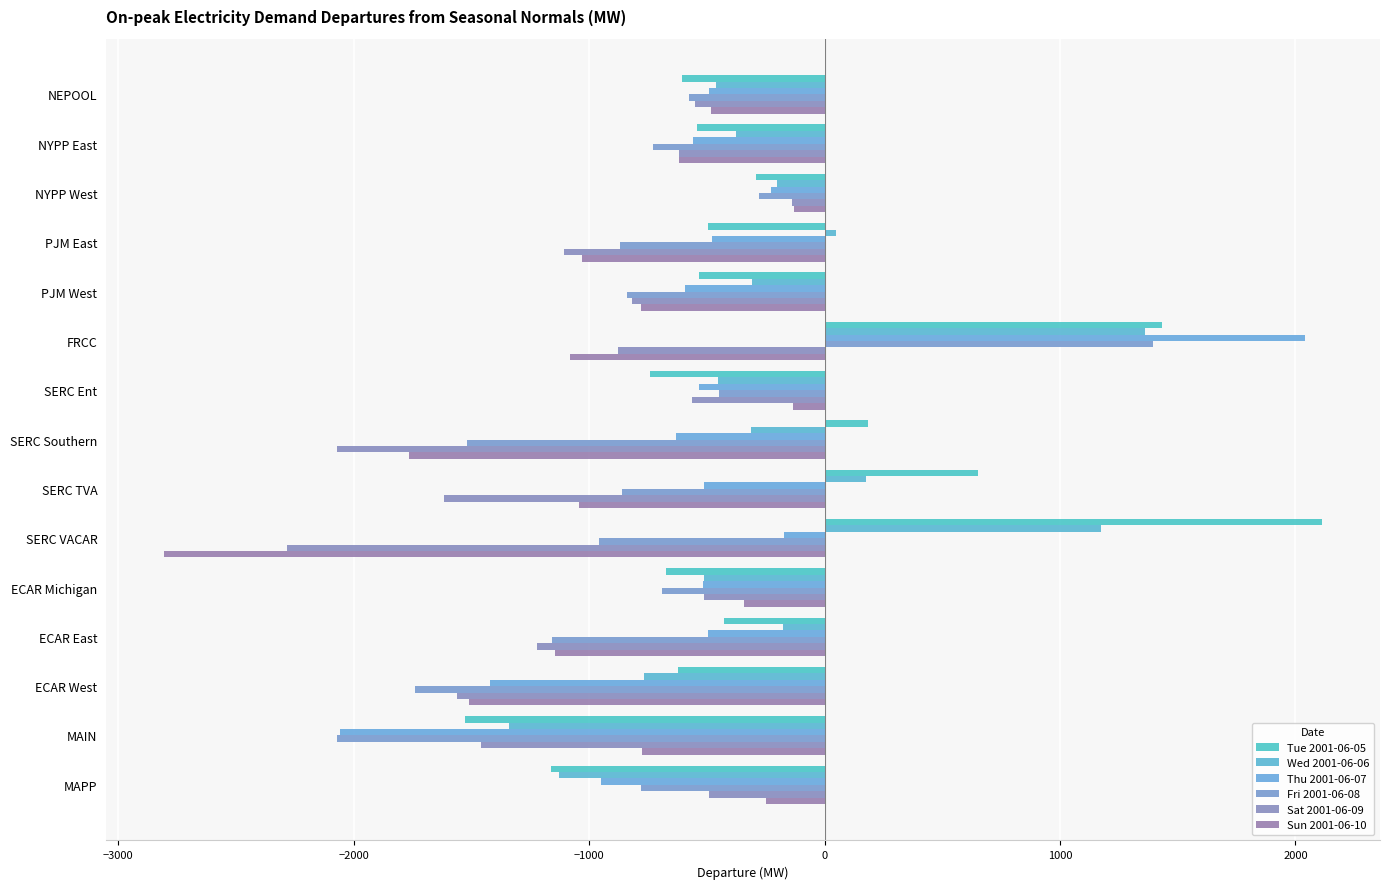

What is the difference between the maximum and minimum values in the Thu 2001-06-07 series?

4096.1